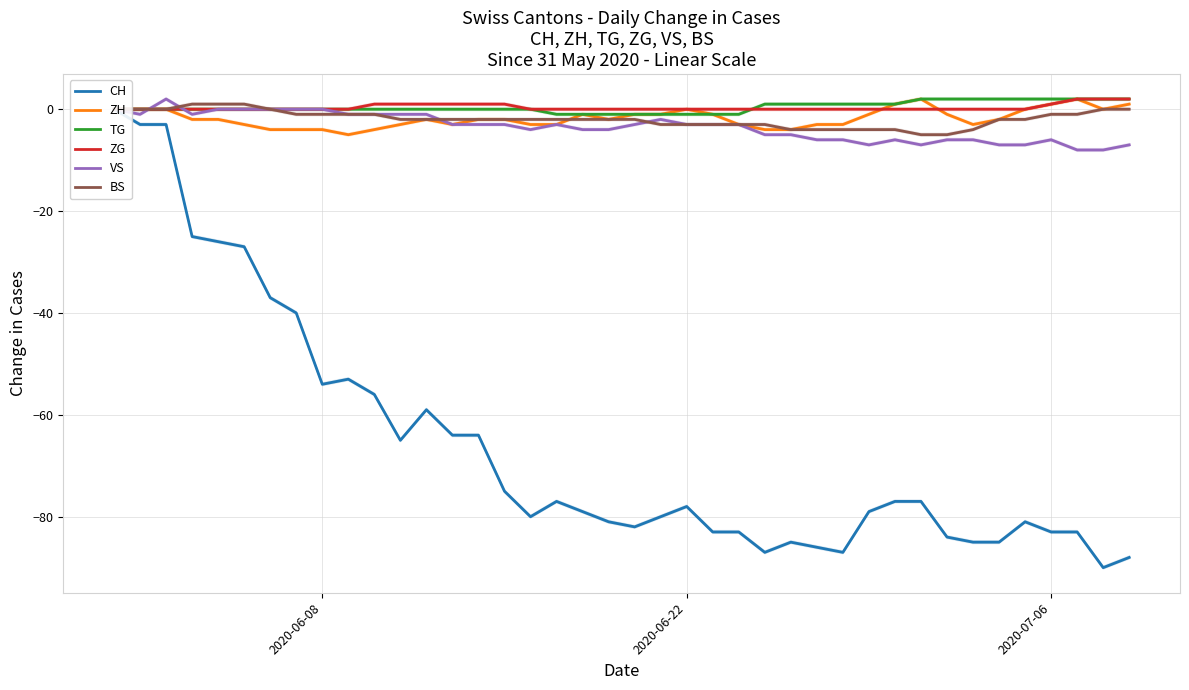

How many values in the ZH series are below -2?

16